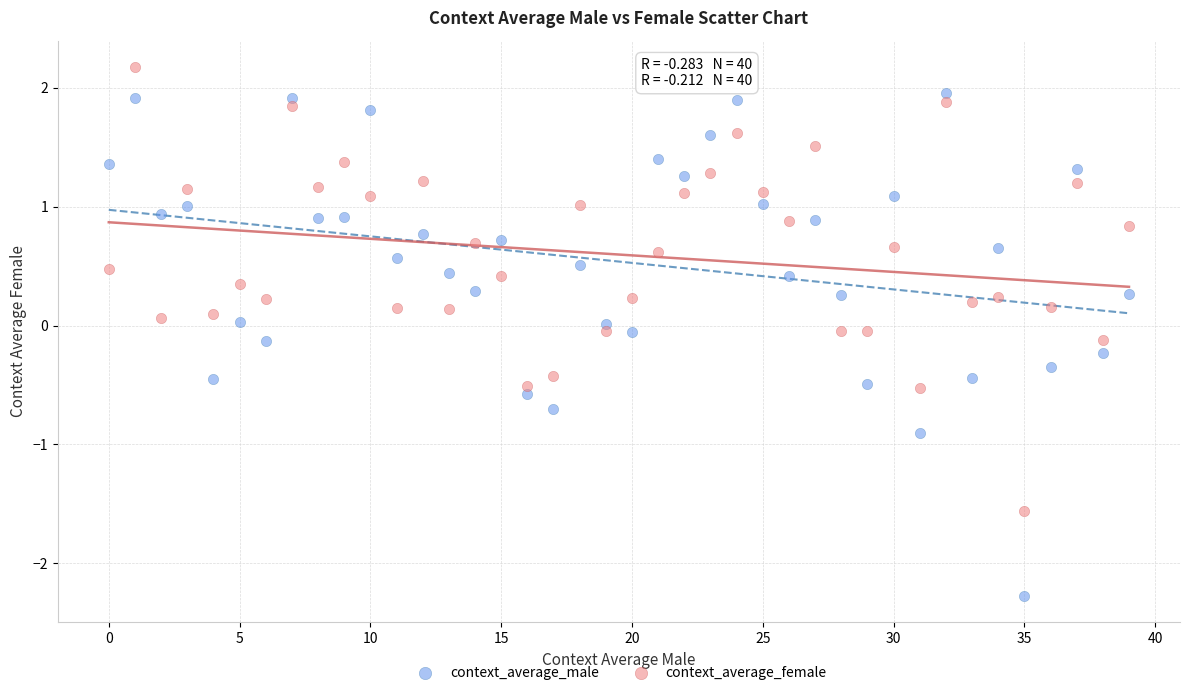

Across all data points, what is the range of Y values (max minus min)?

4.4